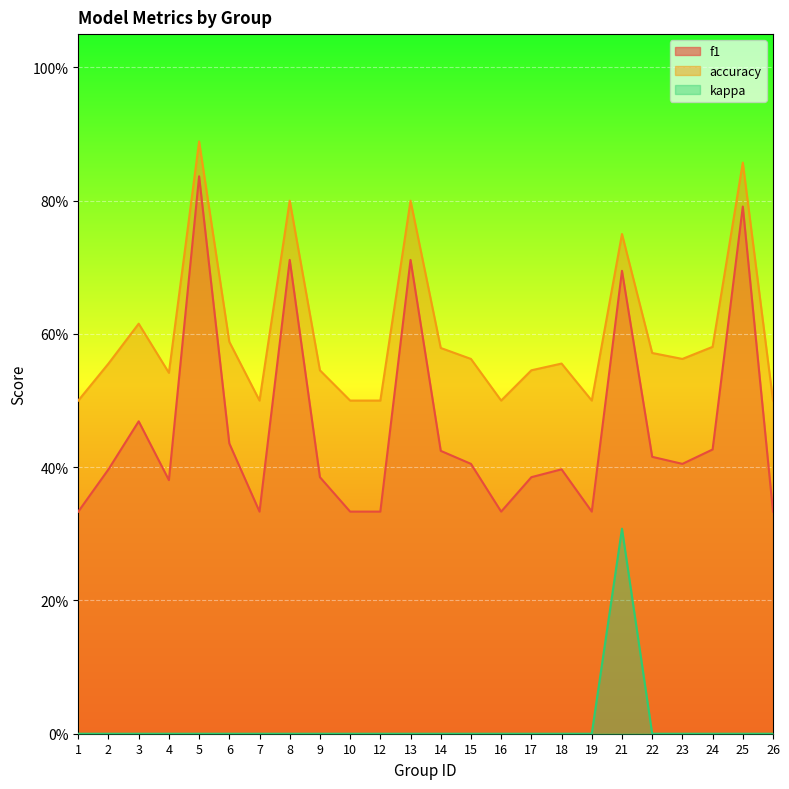

What is the total value across all series at 18?

1.0